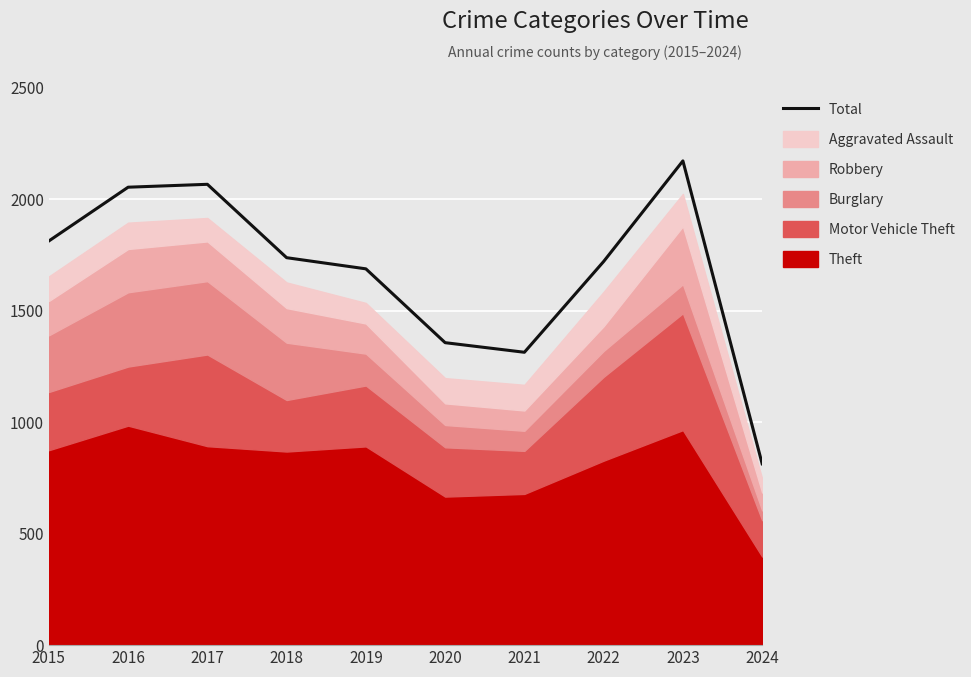

What is the difference between the second highest and minimum values?

1253